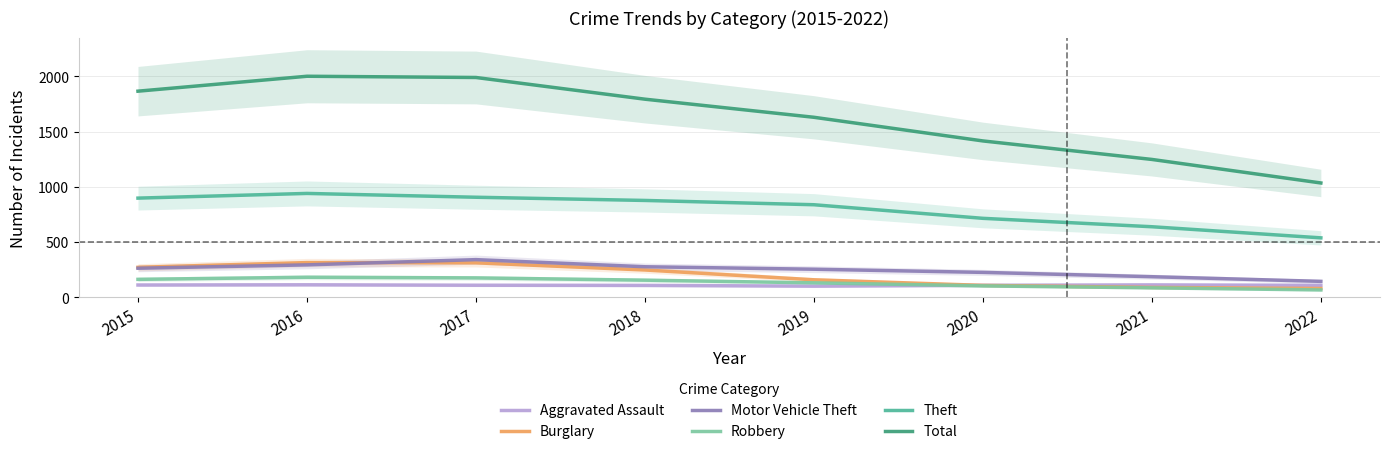

Which series has the widest spread of values?

Total